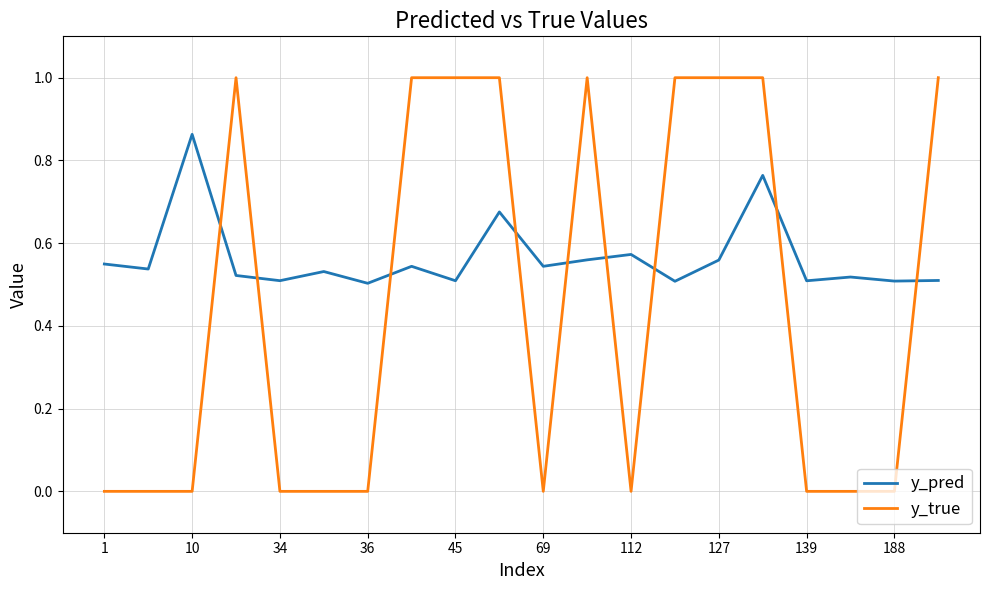

What is the maximum value shown in the chart?

1.0